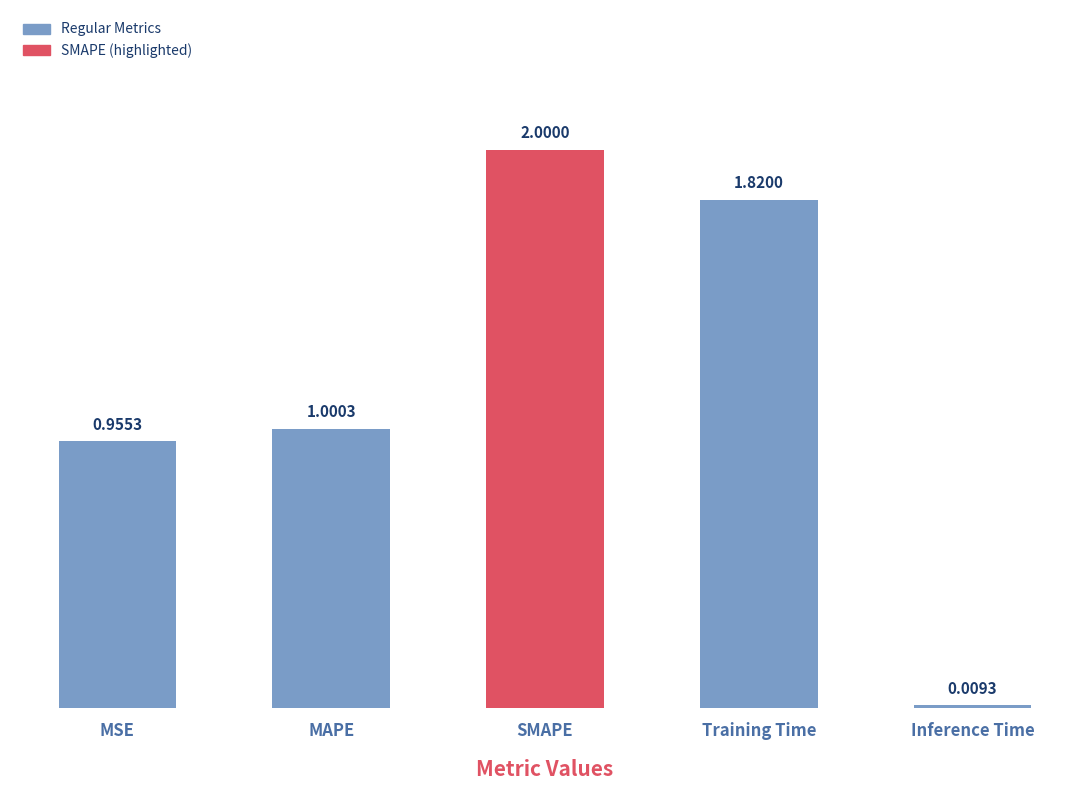

The value at SMAPE is 2.0. True or false?

True